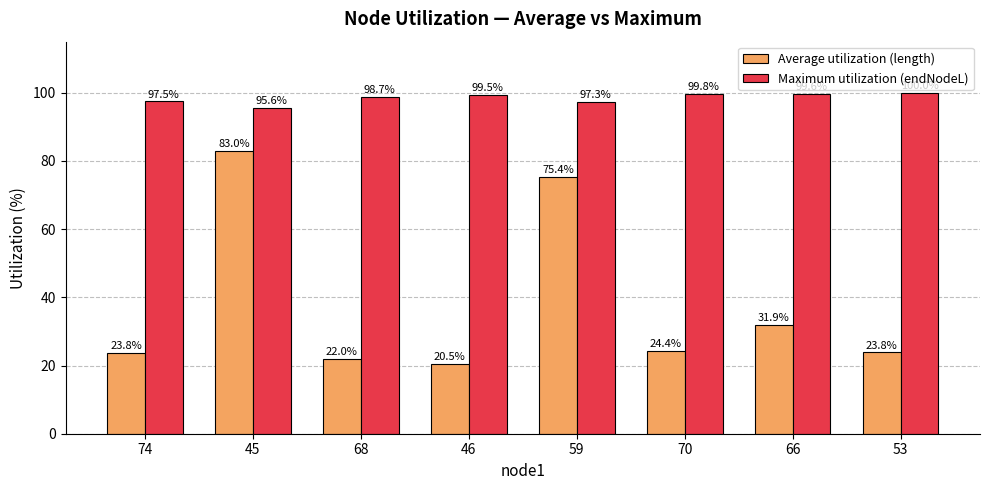

What is the smallest value displayed?

20.5